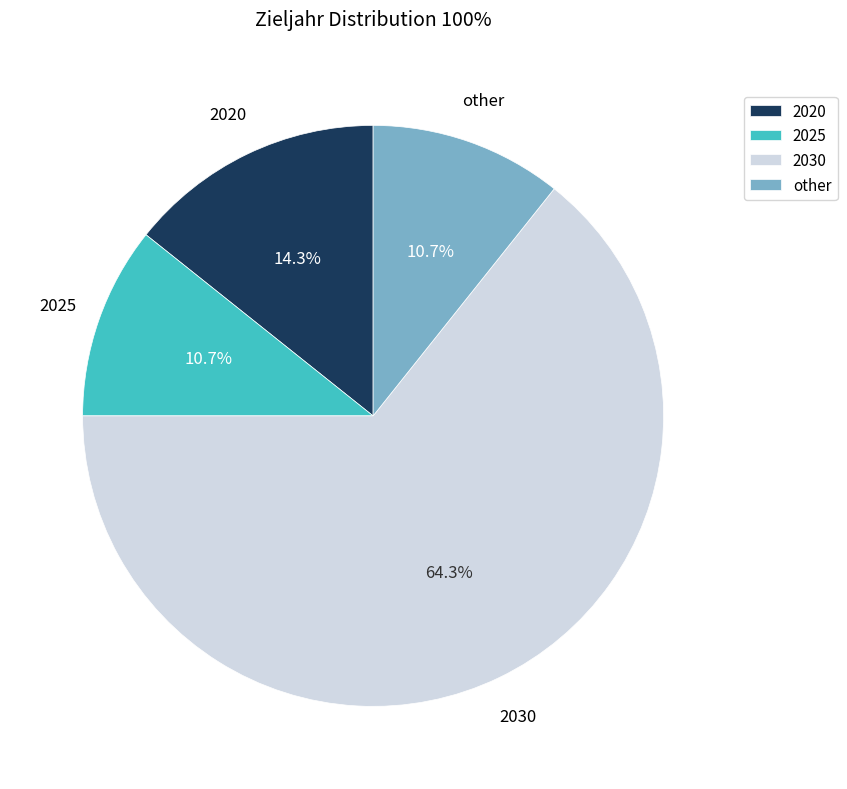

Is it true that other is 3% of the pie?

False